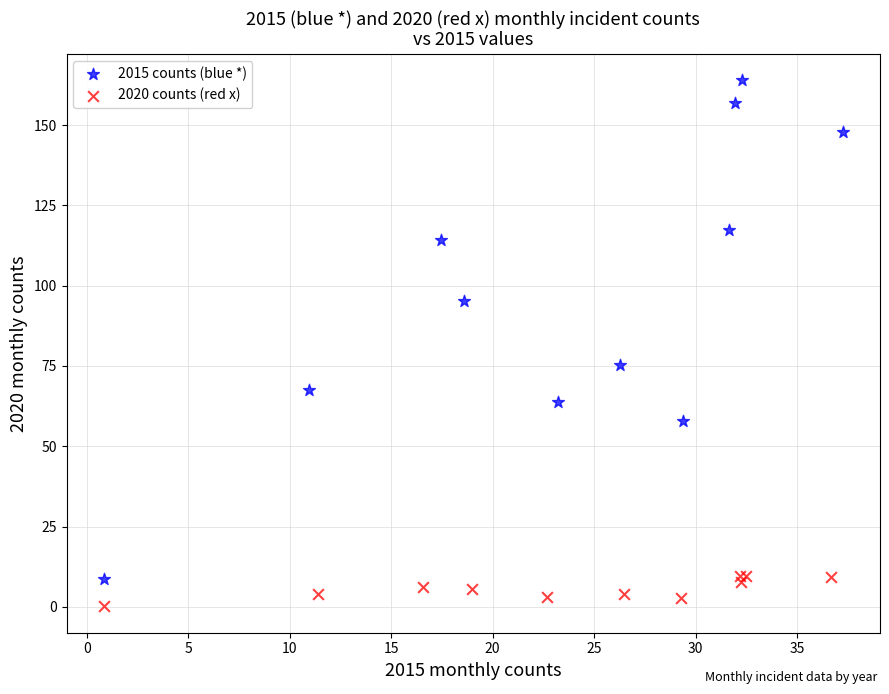

Which series has the widest spread of Y values?

2015 counts (blue *)